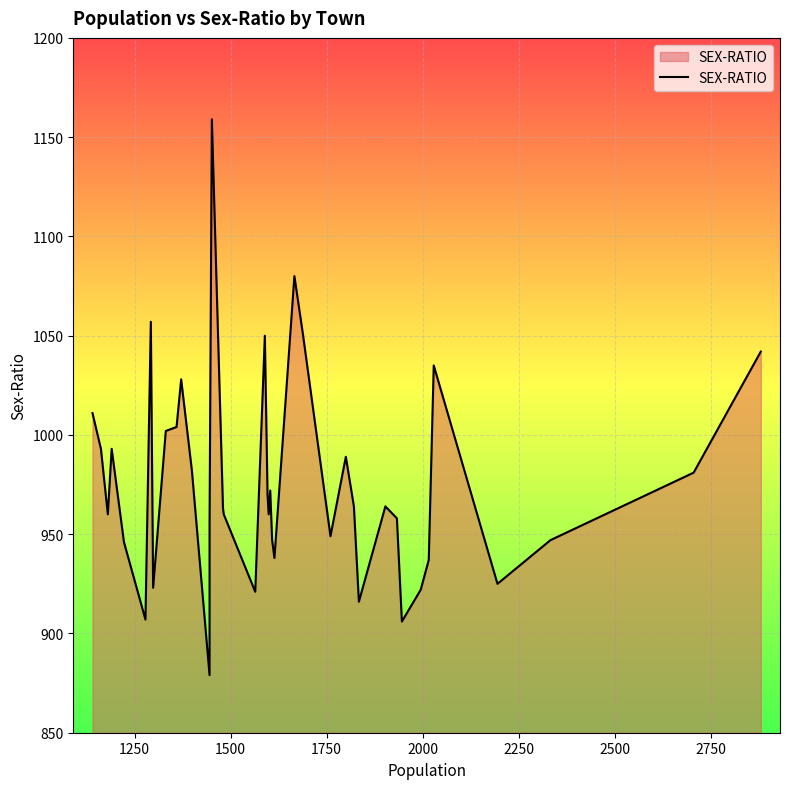

The chart shows a value of 225 at 13. True or false?

False